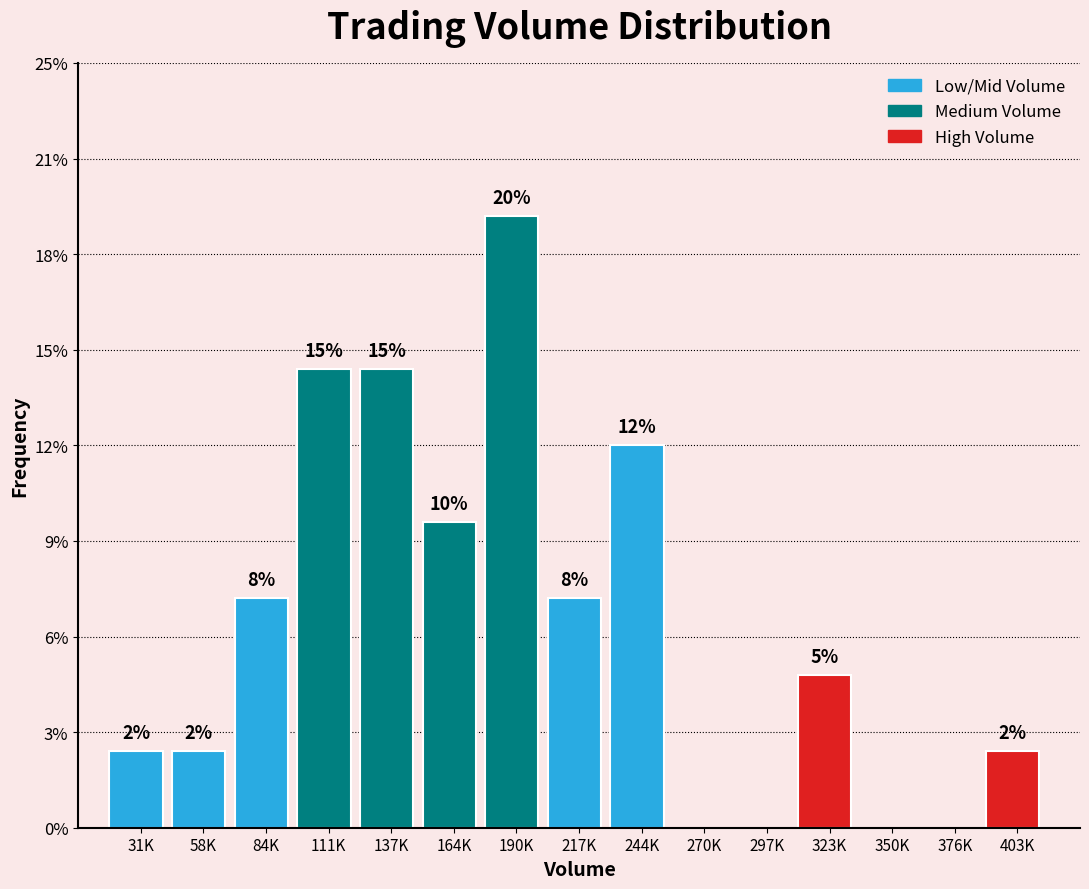

Are the bars horizontal?

No